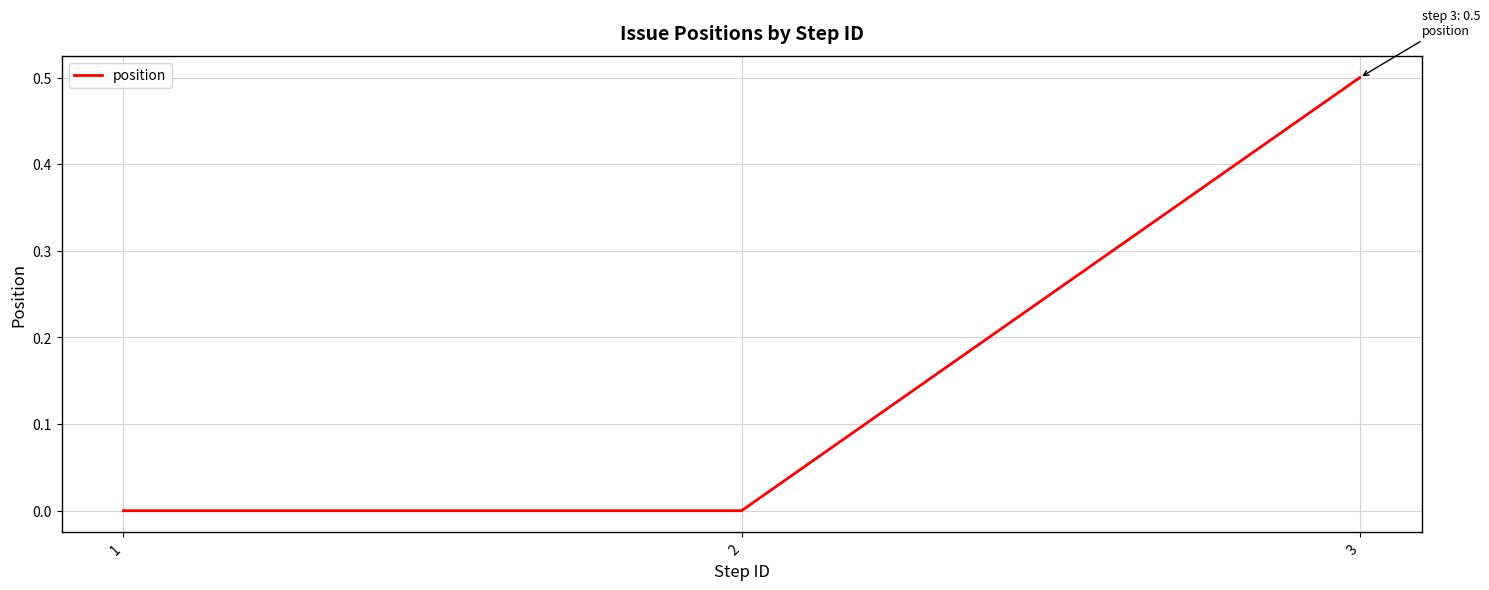

Reading left to right, extract all data points from this chart.

1=0.0	2=0.0	3=0.5